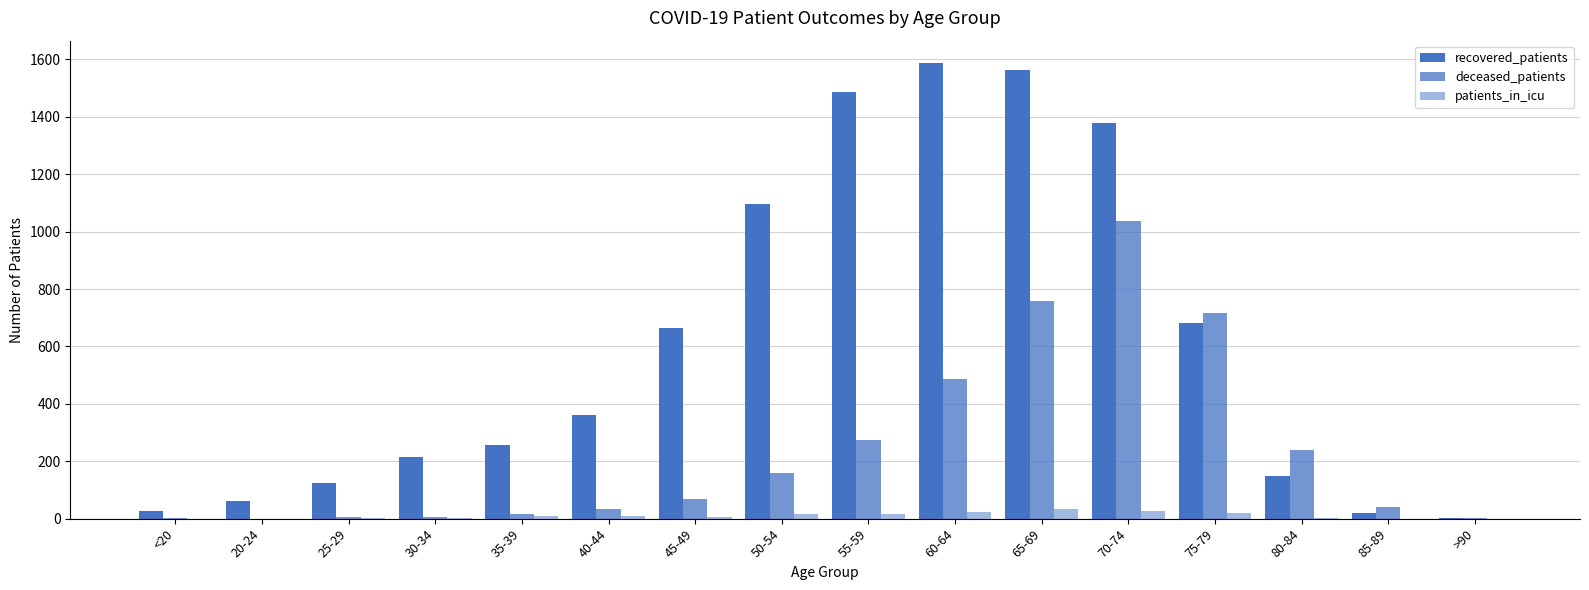

Between 35-39 and 40-44, which is larger?

40-44